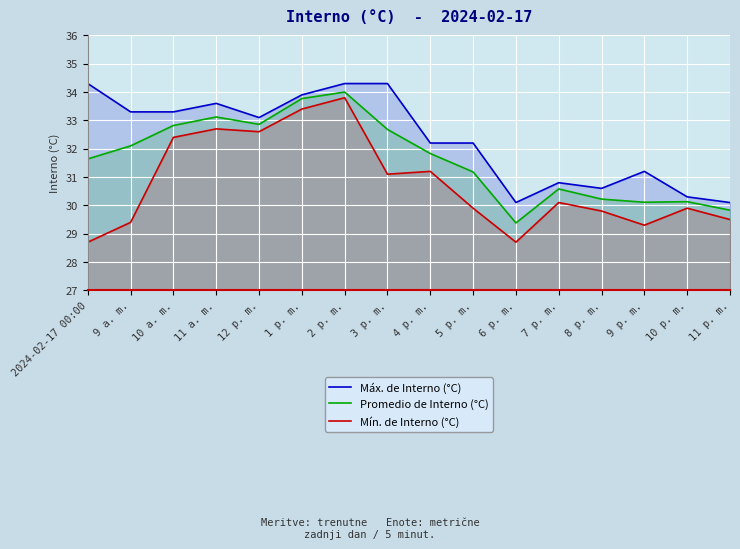

Which category has the highest value across all series?

2024-02-17 00:00